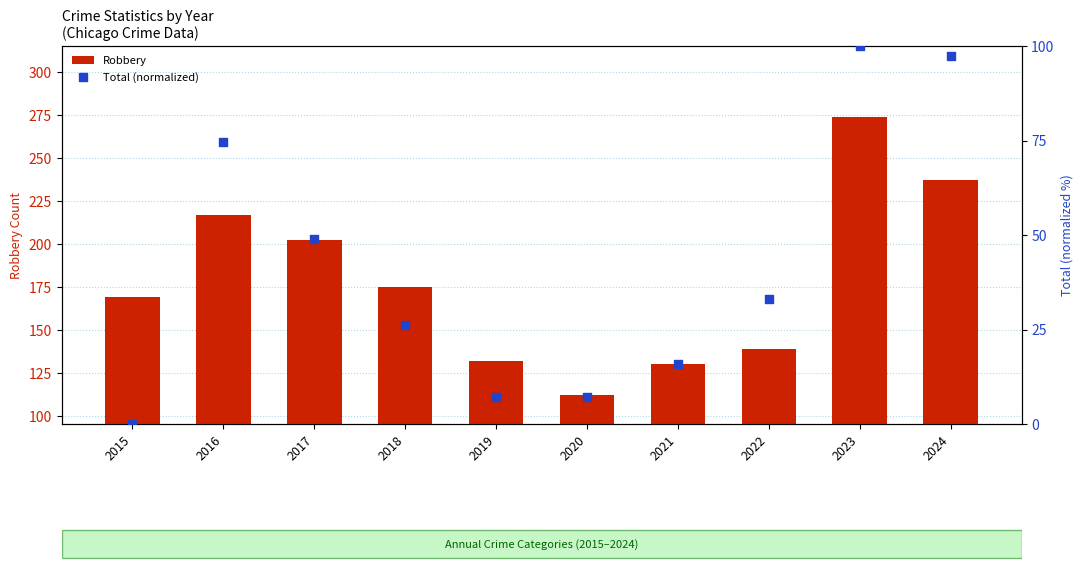

At which category is the sum across all series the highest?

2023